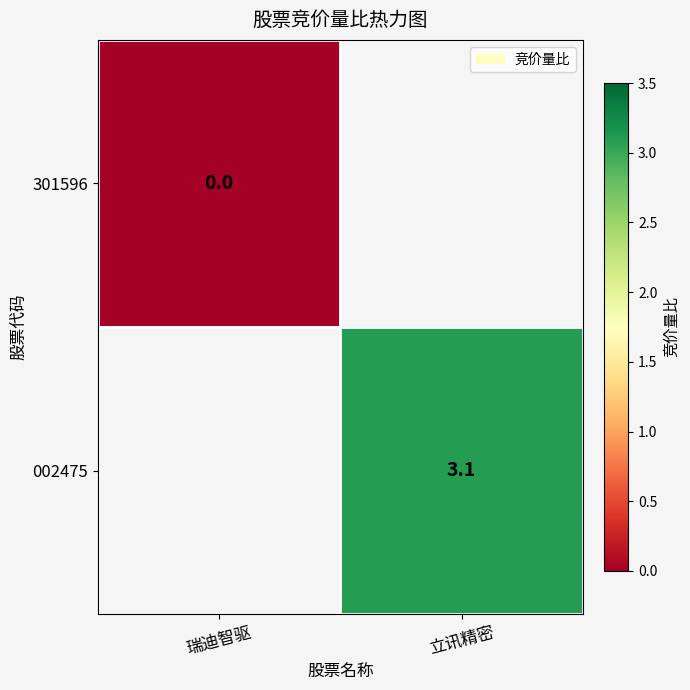

True or false: 002475 has a value of 3.1 at 立讯精密.

True